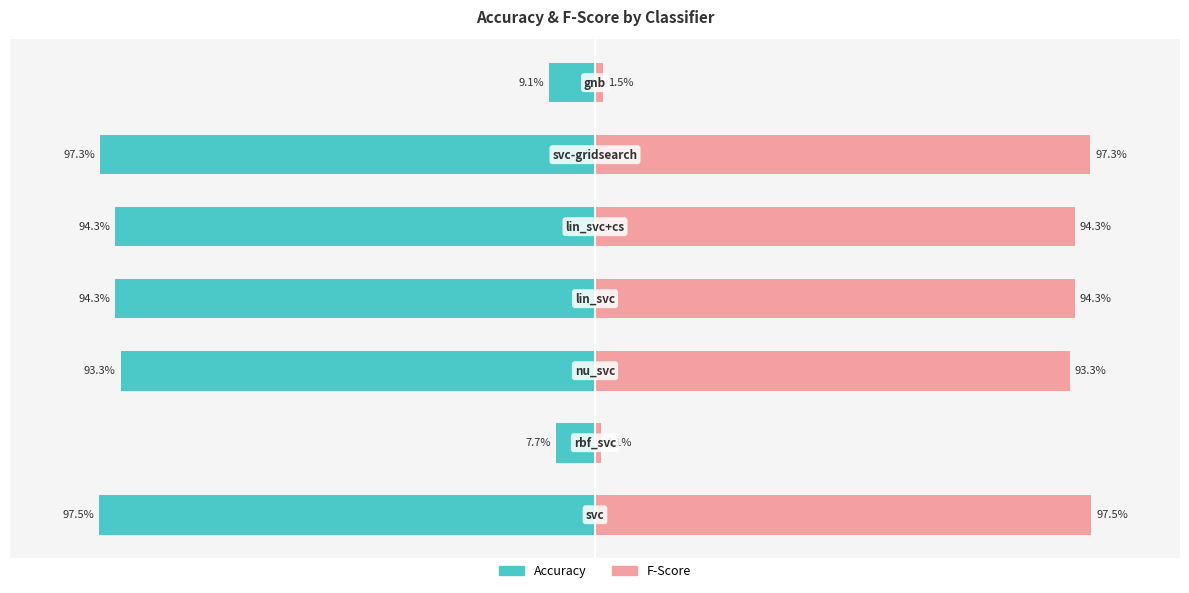

True or false: accuracy has a value of 0.2 at gnb.

False